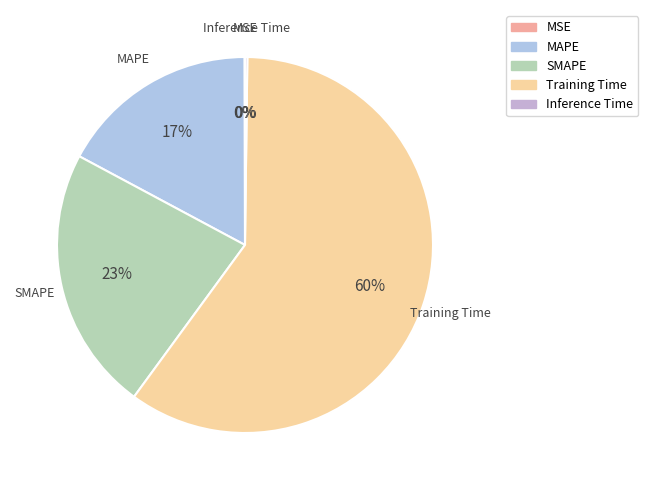

Which category has the biggest portion of the pie?

Training Time